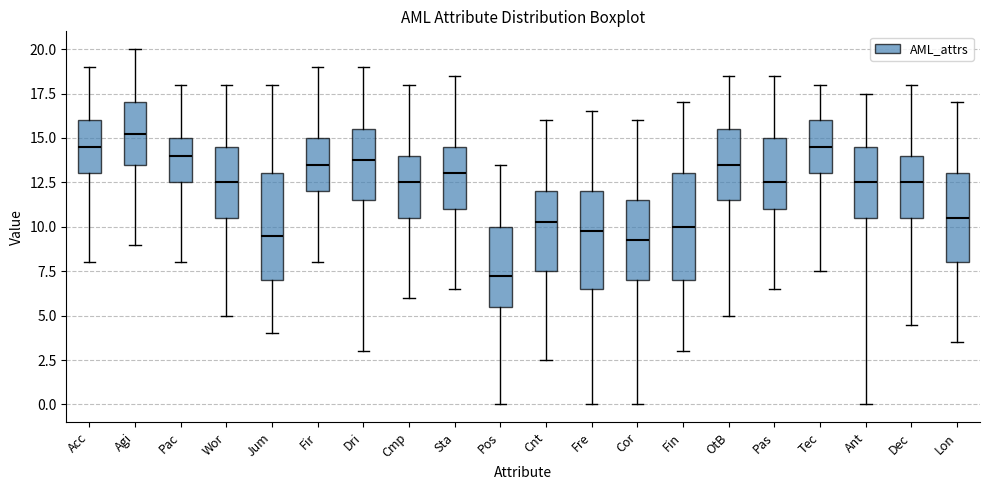

Which box has the lowest median line?

Pos